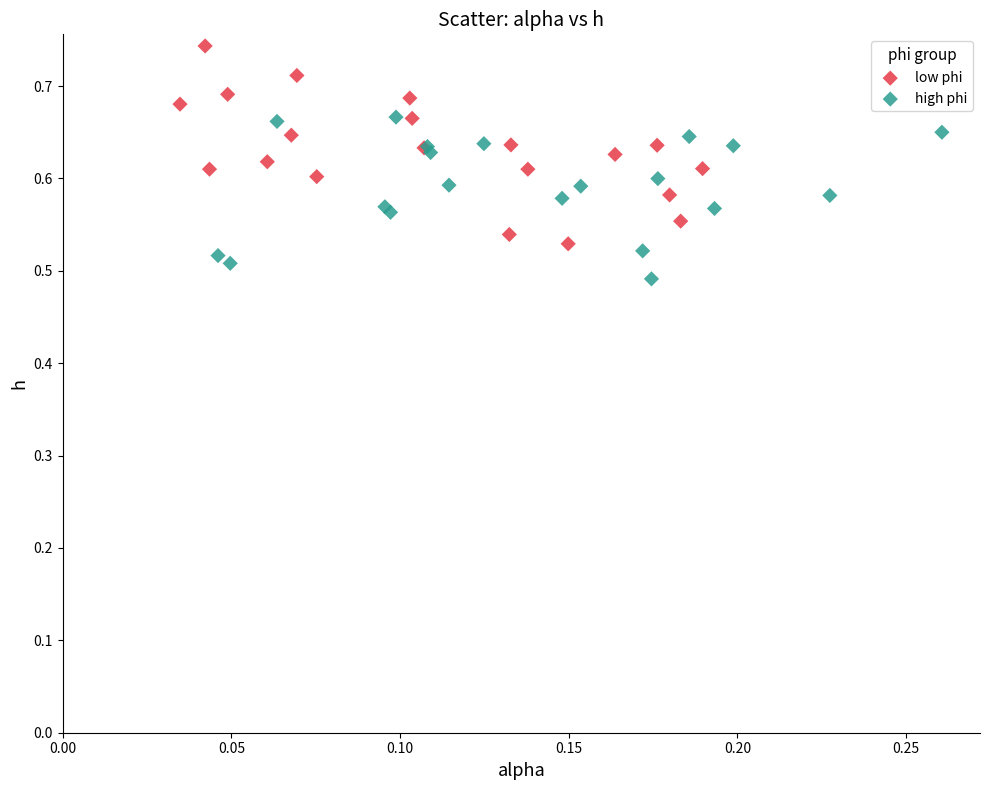

Which series reaches the maximum Y coordinate?

low phi